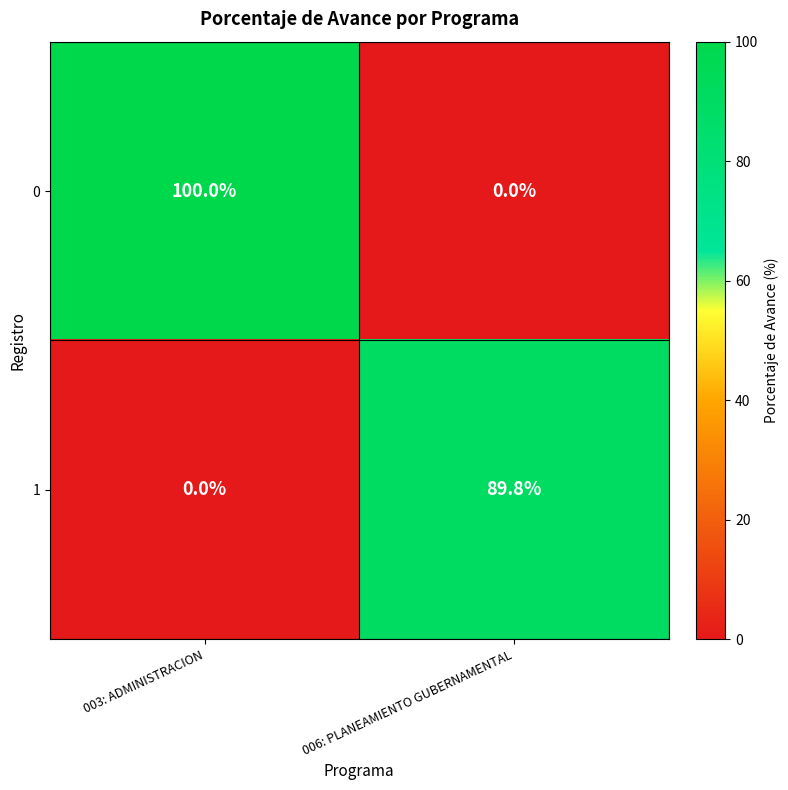

What is the maximum value for 0?

100.0